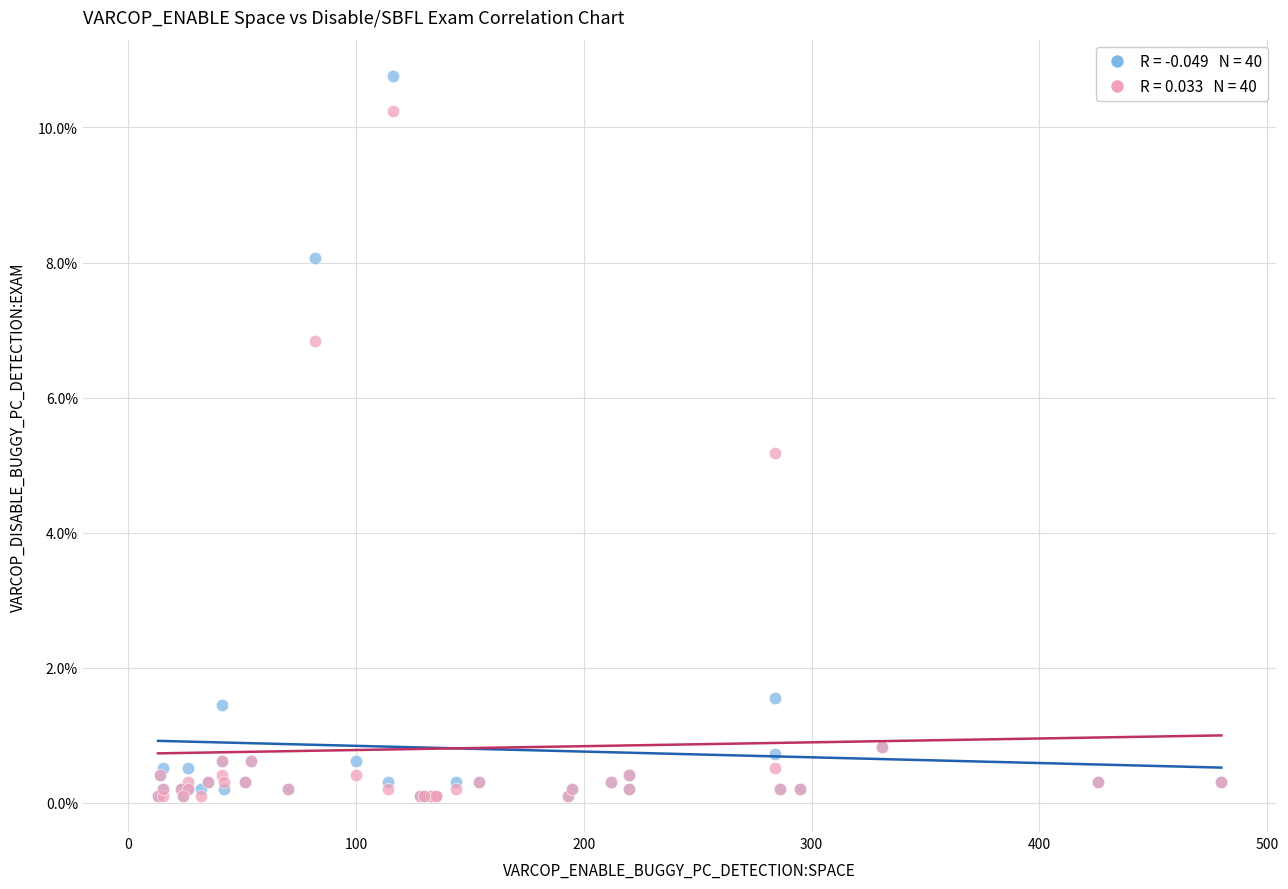

Across all series, what Y value is closest to 5?

5.2